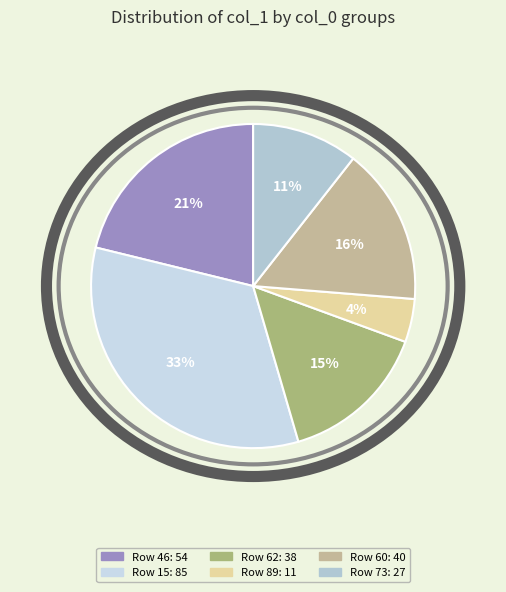

How many slices are in this pie chart?

6